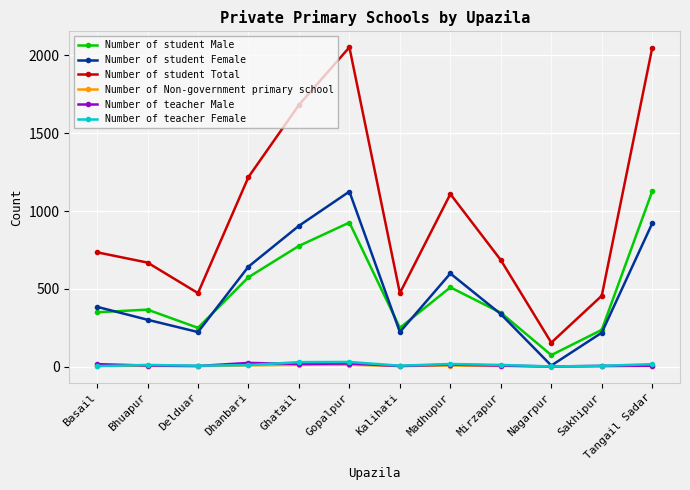

At how many categories does at least one series exceed 1501?

3